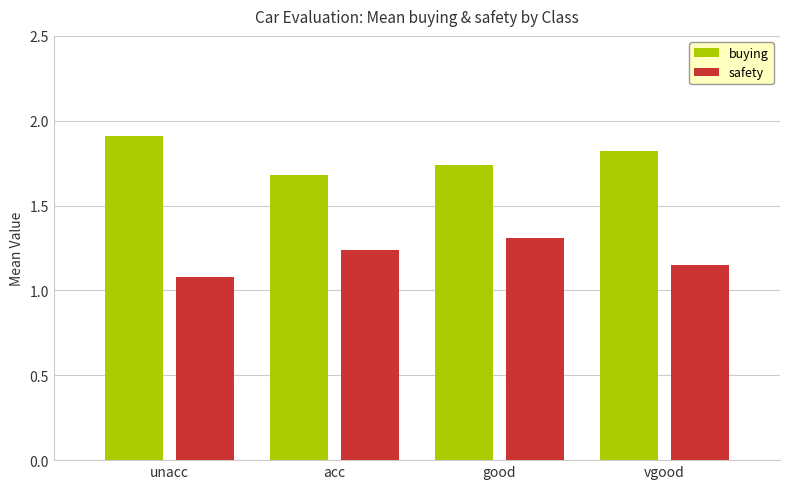

The value of buying at acc is 1.7. True or false?

True